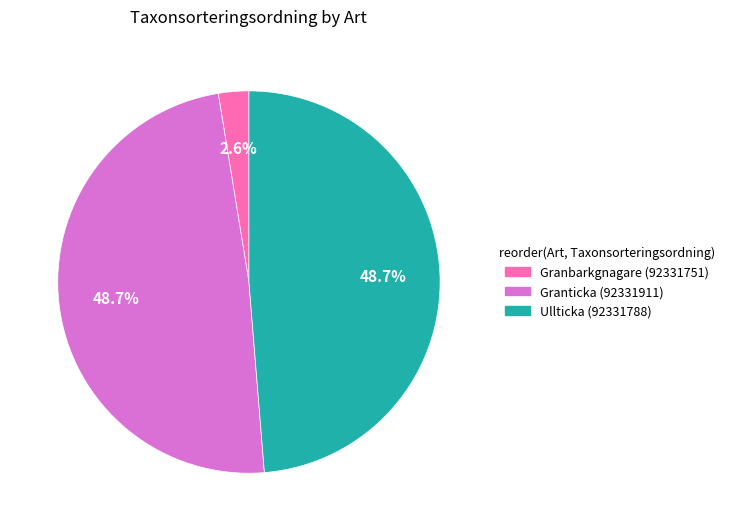

Count the number of slices in the pie.

3